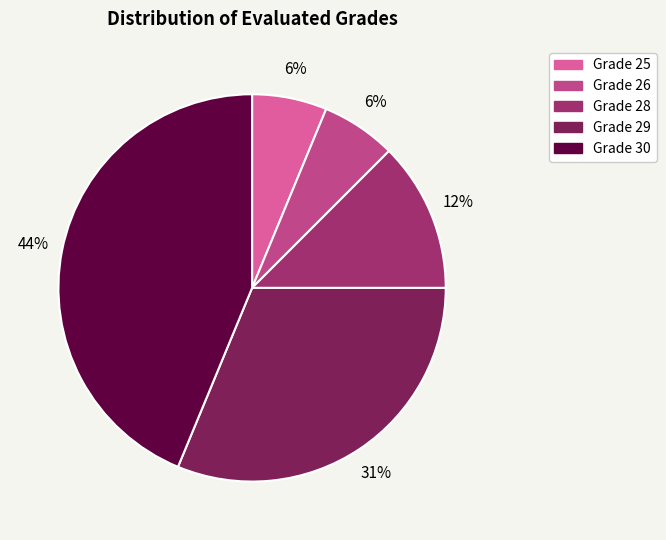

What is the largest slice in the pie chart?

Grade 30